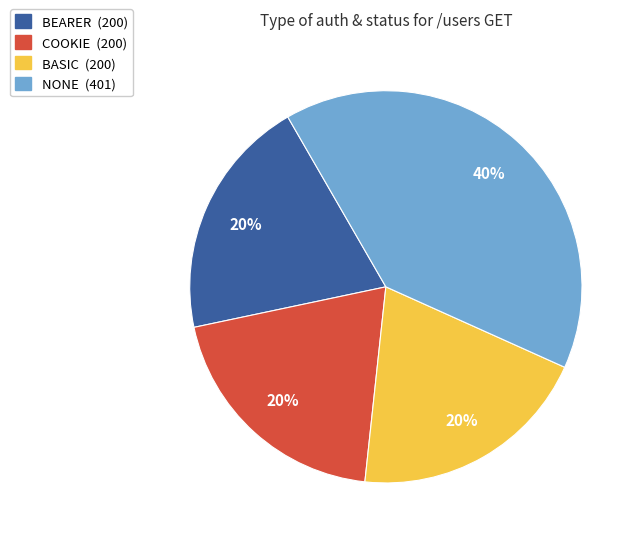

Does any single category account for the majority?

No